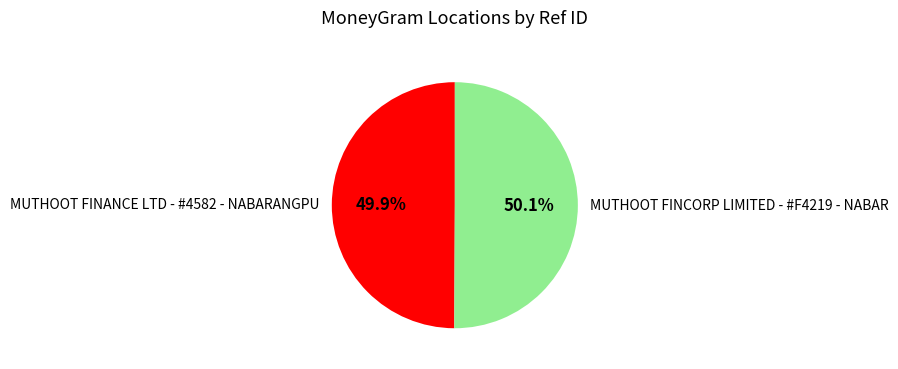

Is there a majority slice in this chart?

Yes